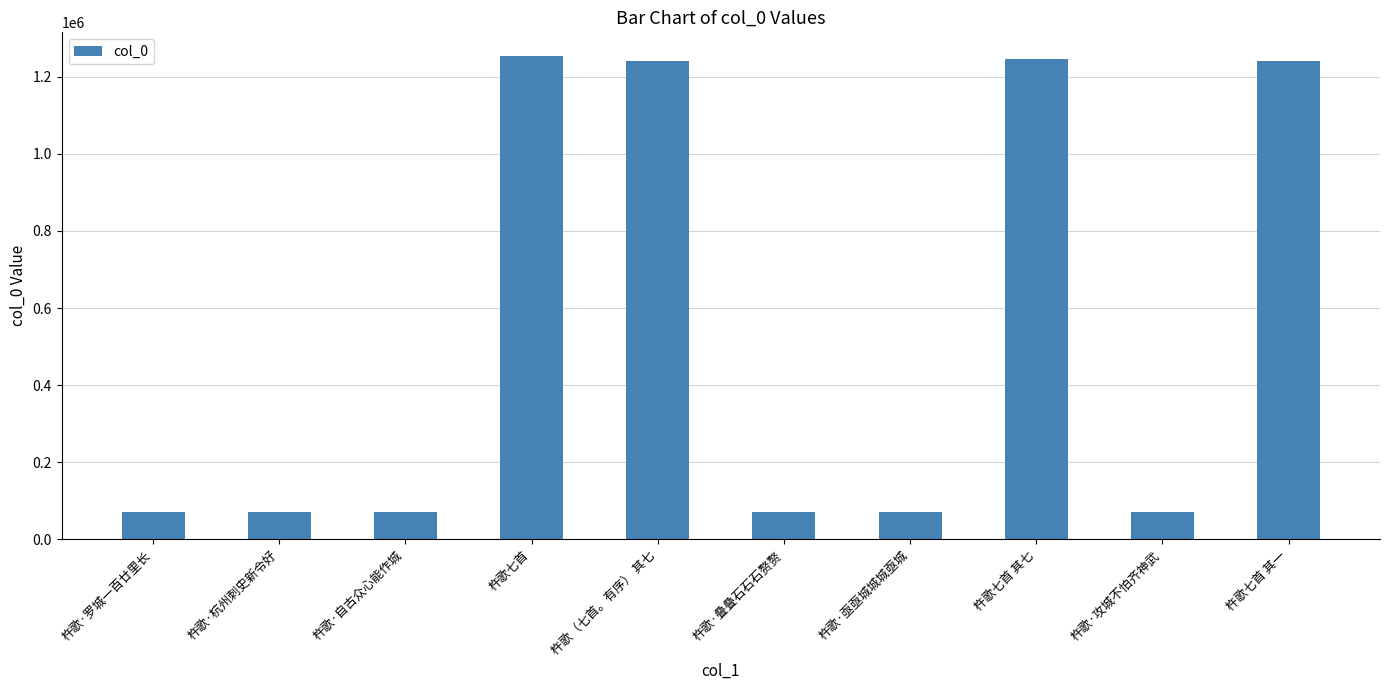

The value at 杵歌·攻城不怕齐神武 is 124567. True or false?

False